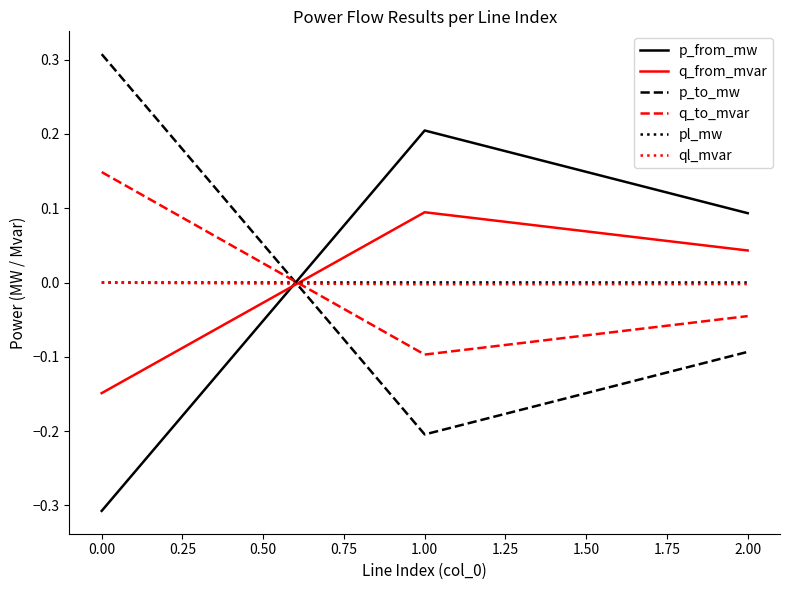

What is the difference between the maximum and minimum values in the p_to_mw series?

0.5